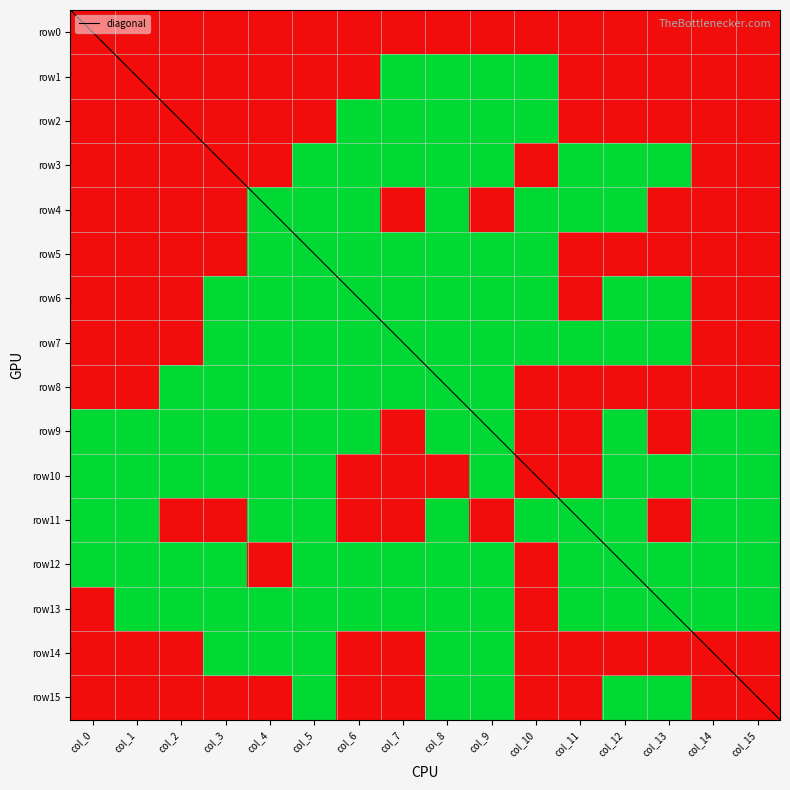

True or false: row1 has a value of -1 at col_14.

False